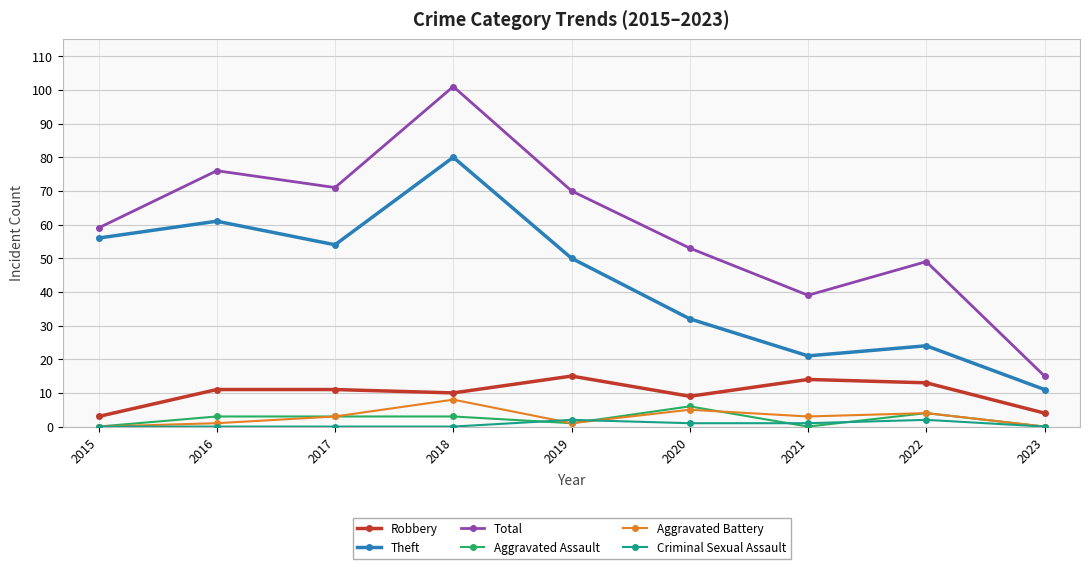

Rank the series at 2016 from highest to lowest value.

Total, Theft, Robbery, Aggravated Assault, Aggravated Battery, Criminal Sexual Assault